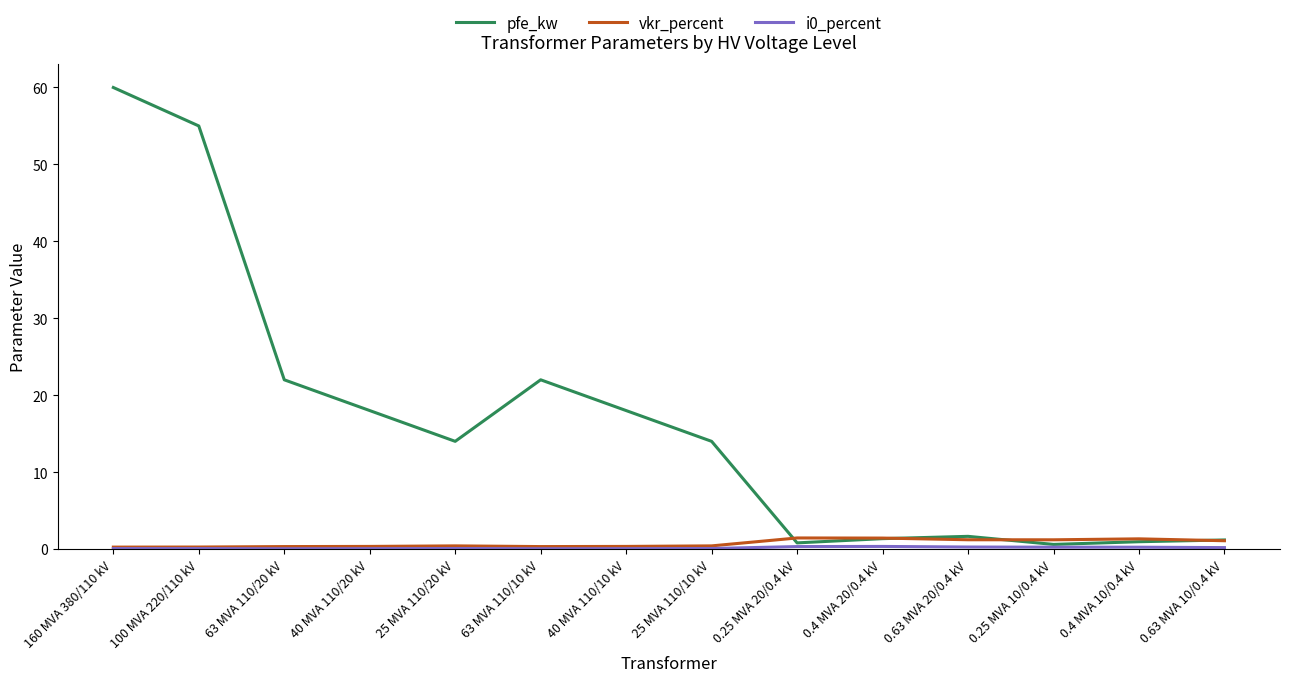

Which series has the widest spread of values?

pfe_kw